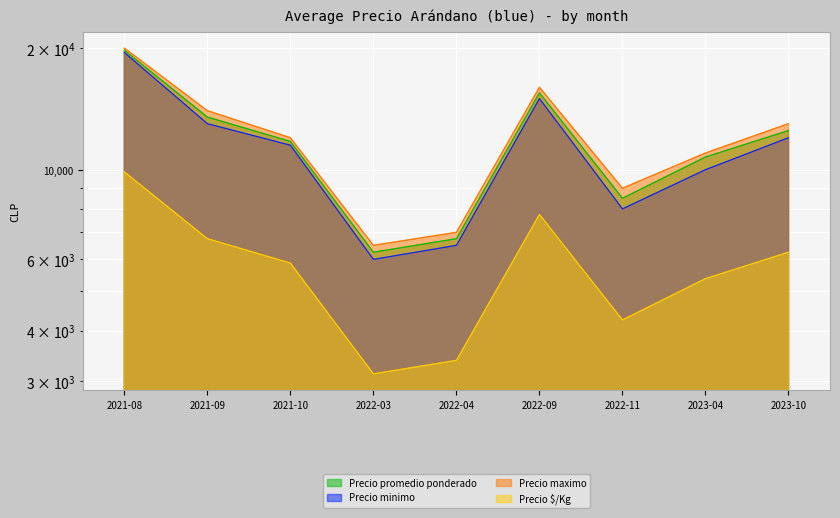

What position from the right is 2023-10?

1